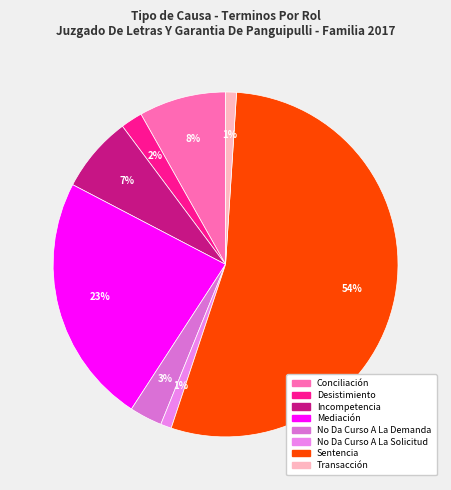

What is the change in value from Mediación to No Da Curso A La Solicitud?

-22